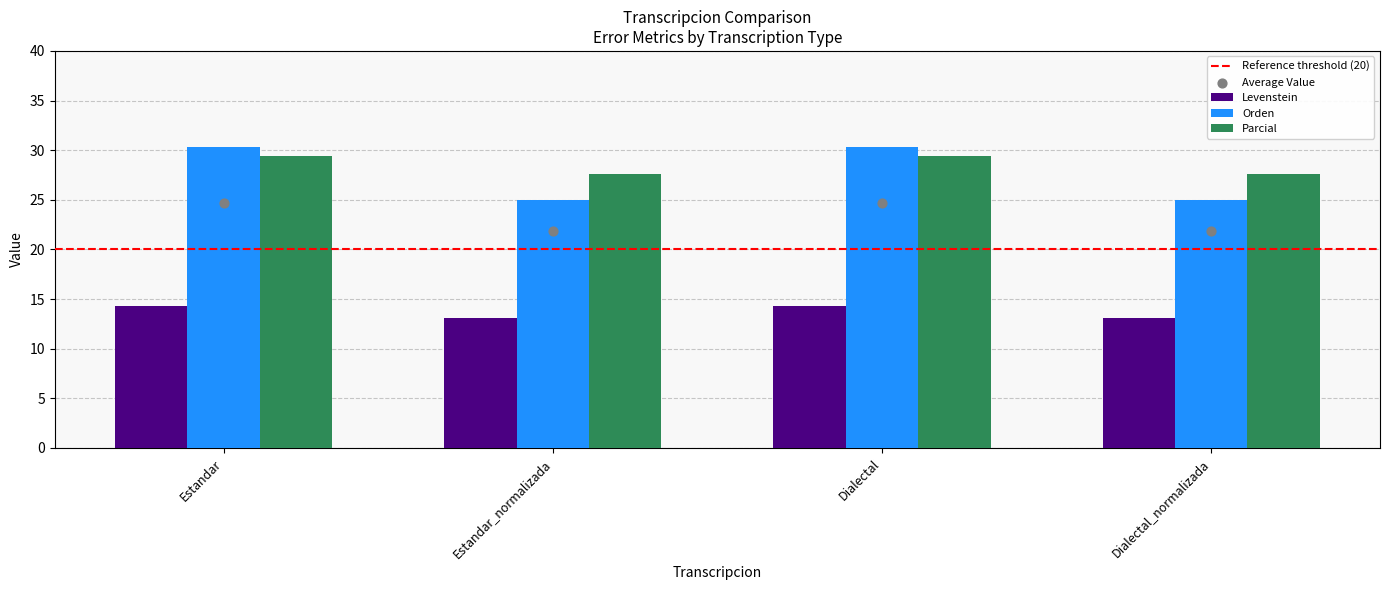

What are all the series names shown in the legend?

Levenstein, Orden, Parcial